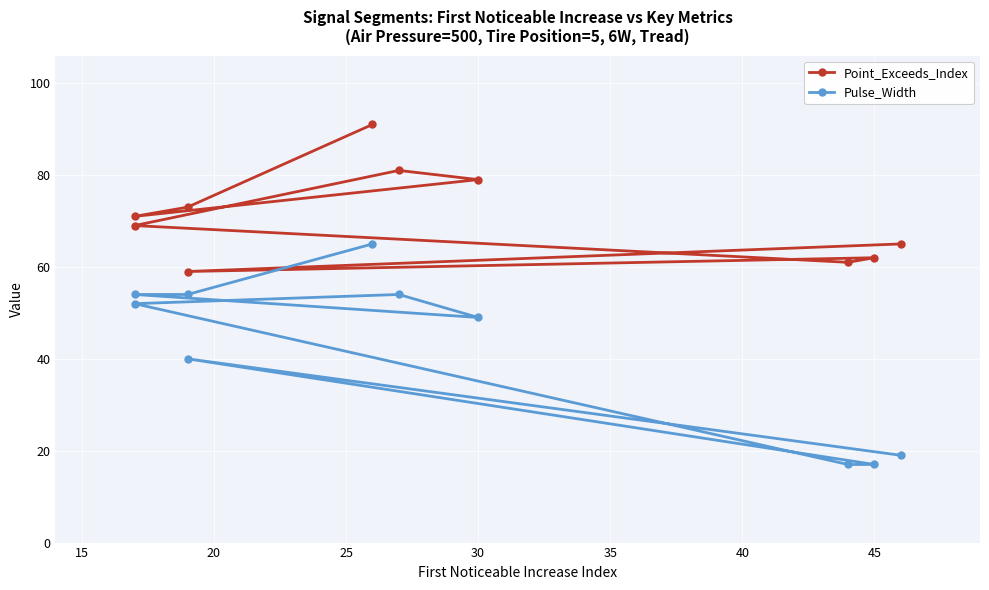

Count the number of data series in this chart.

2